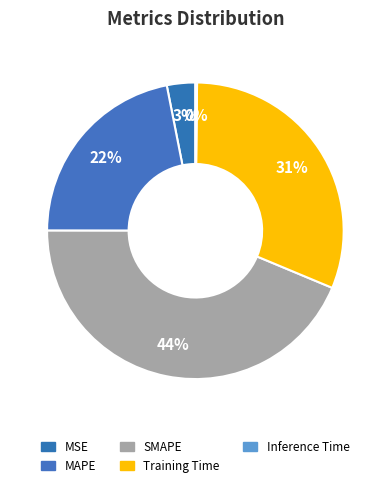

Do Inference Time and Training Time together represent more than half of the pie?

No